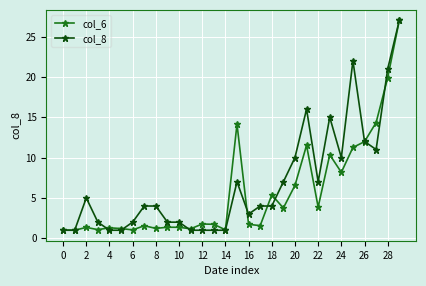

What are all the series names shown in the legend?

col_6, col_8